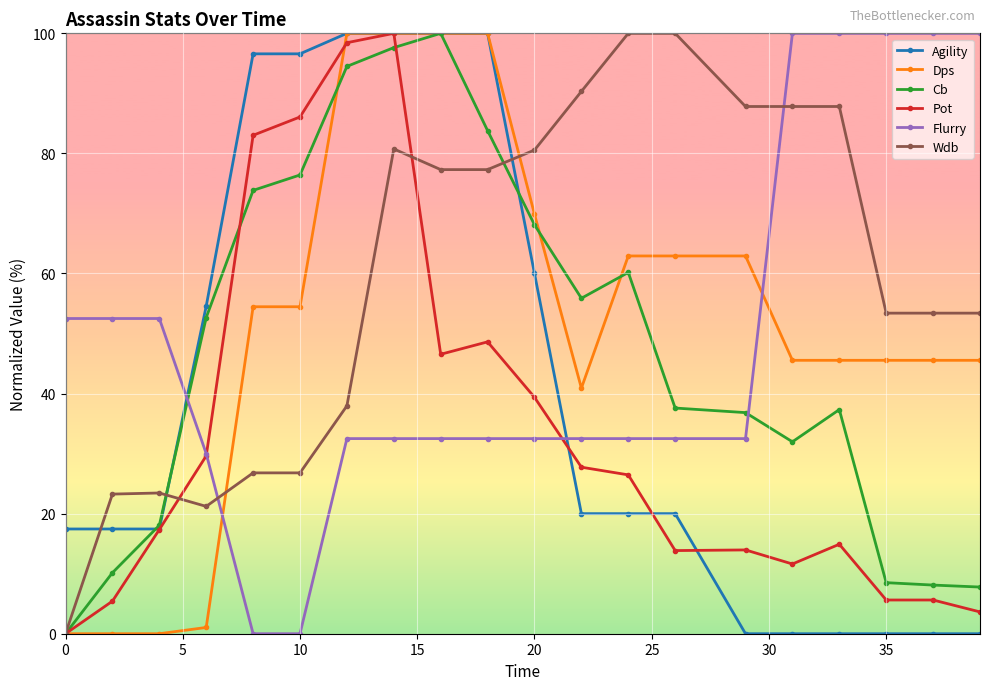

What is the value of the Dps point at the 6th from the left?

54.5